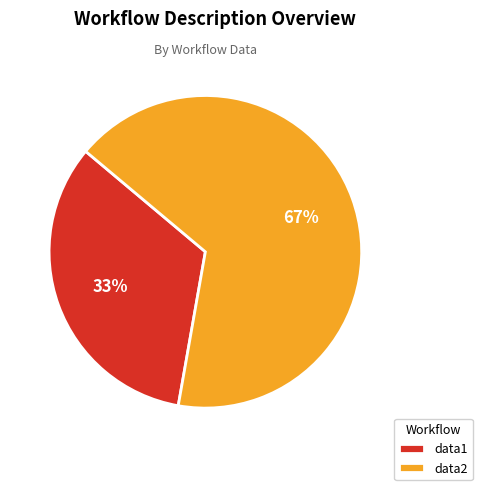

Is the sum of data2 and data1 greater than half?

Yes